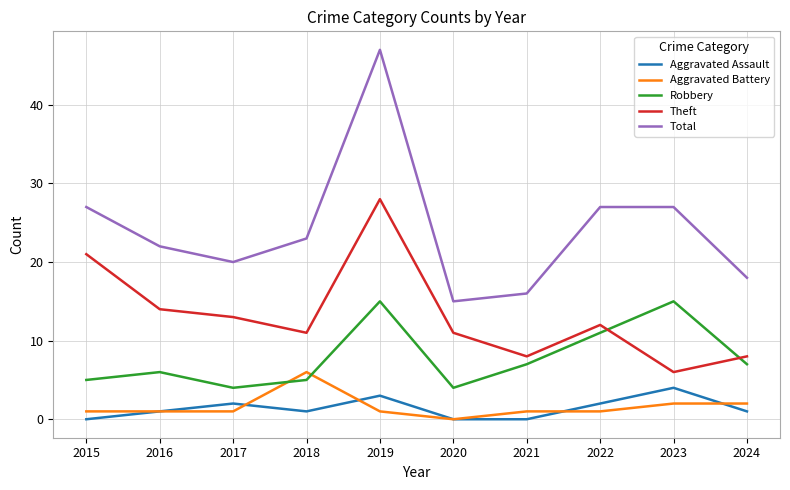

What is the average value of the Aggravated Battery series?

2